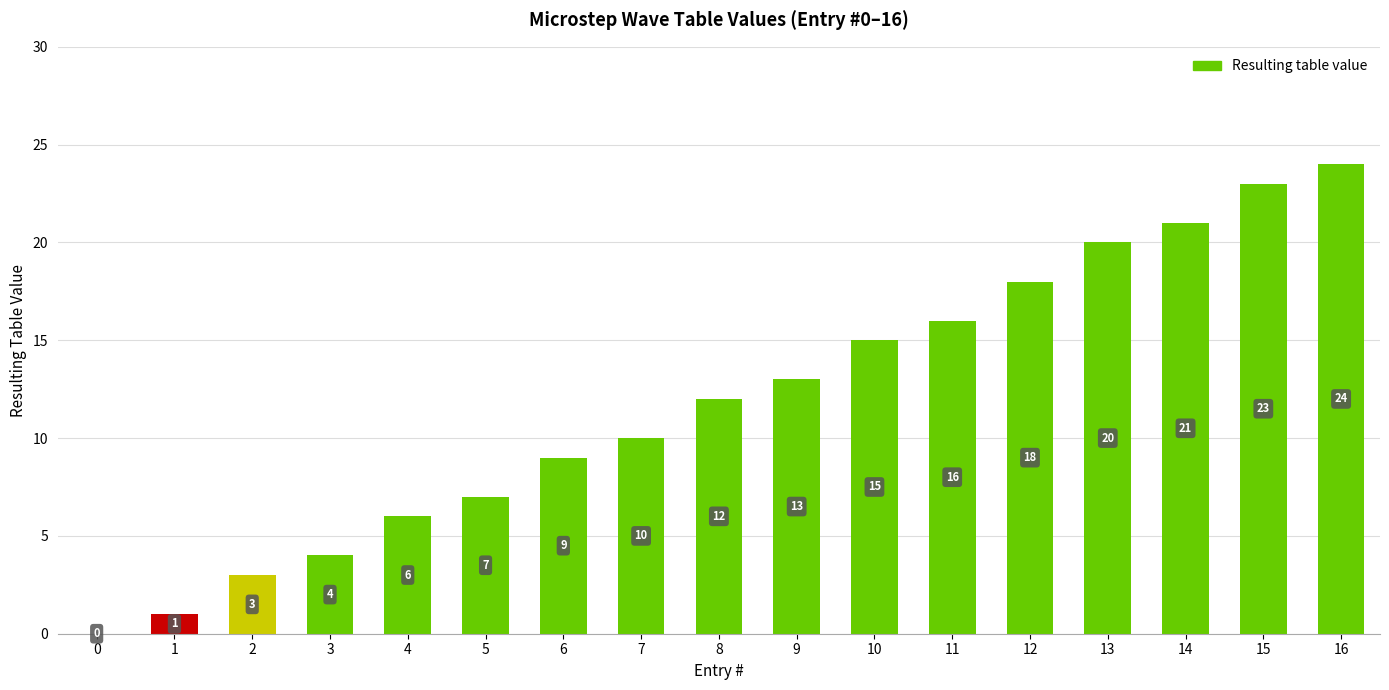

What is the sum of the values at 4 and 8?

18